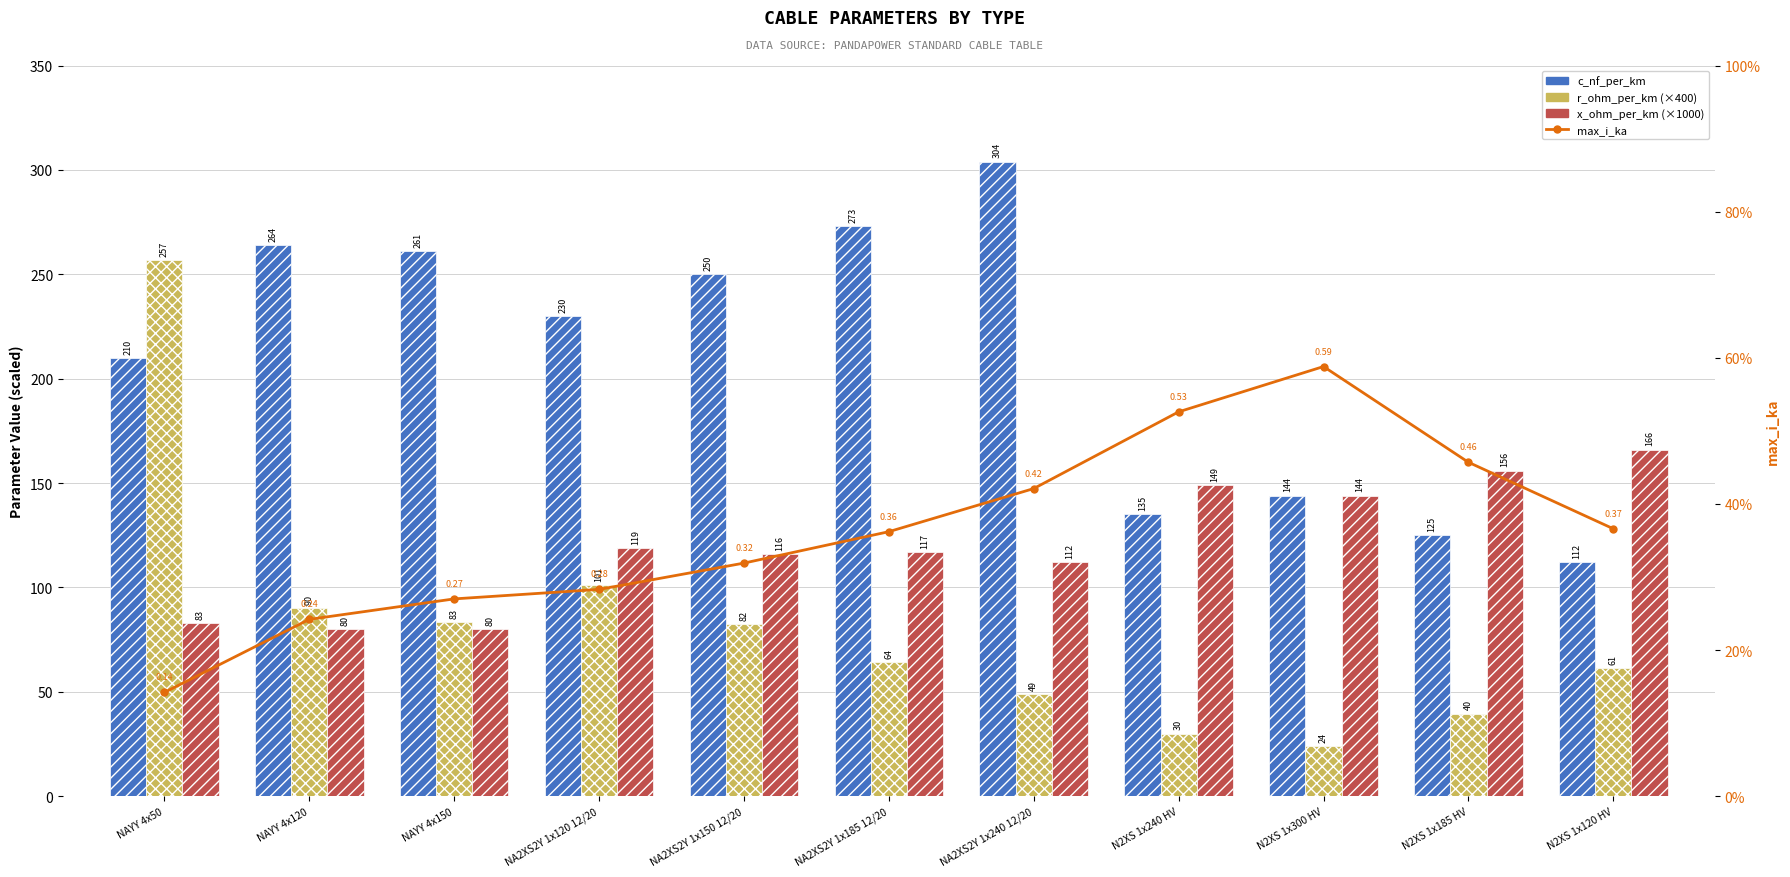

Which category has the highest value in the c_nf_per_km series?

NA2XS2Y 1x240 12/20